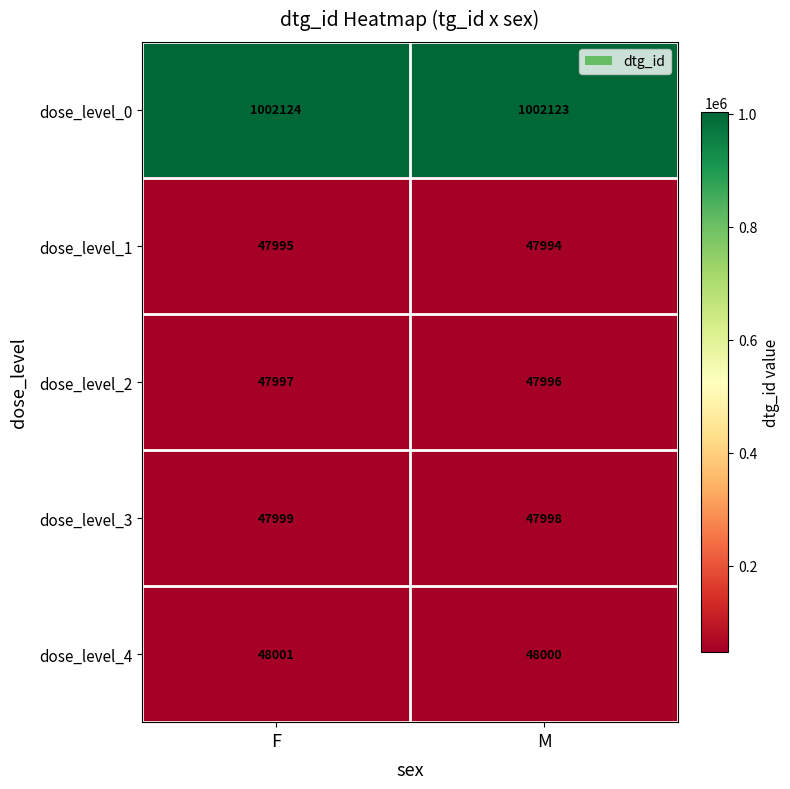

What is the sum of all dose_level_3 values?

95997